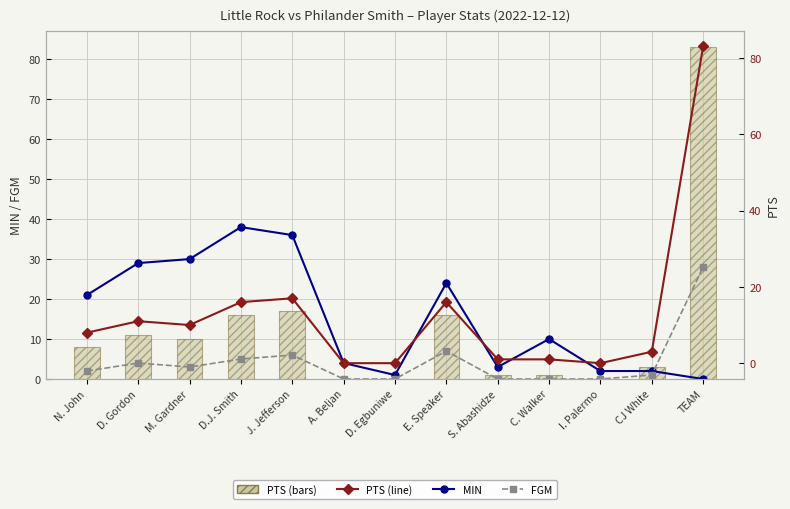

Count the number of categories in the chart.

13